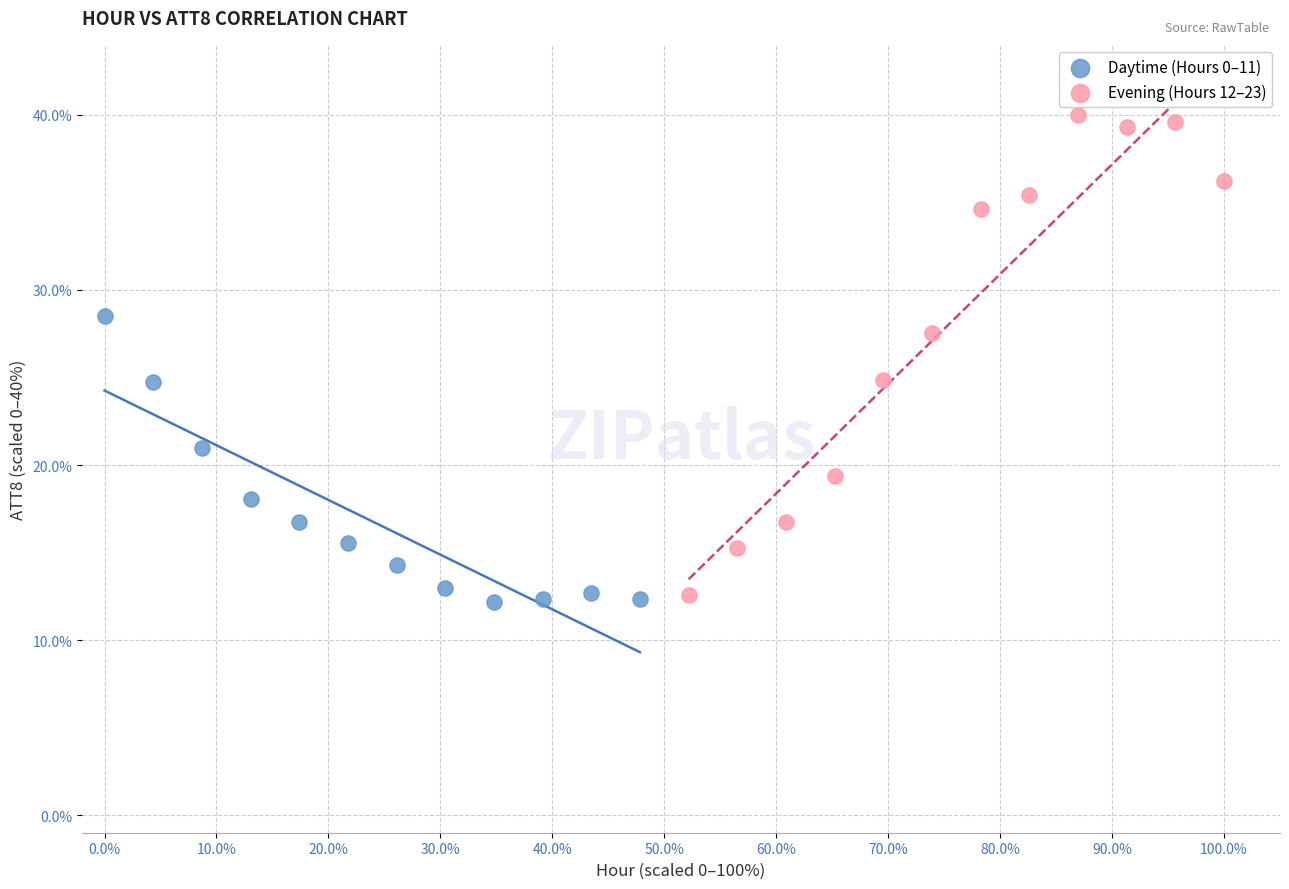

Which series has the widest spread of Y values?

Evening (Hours 12–23)